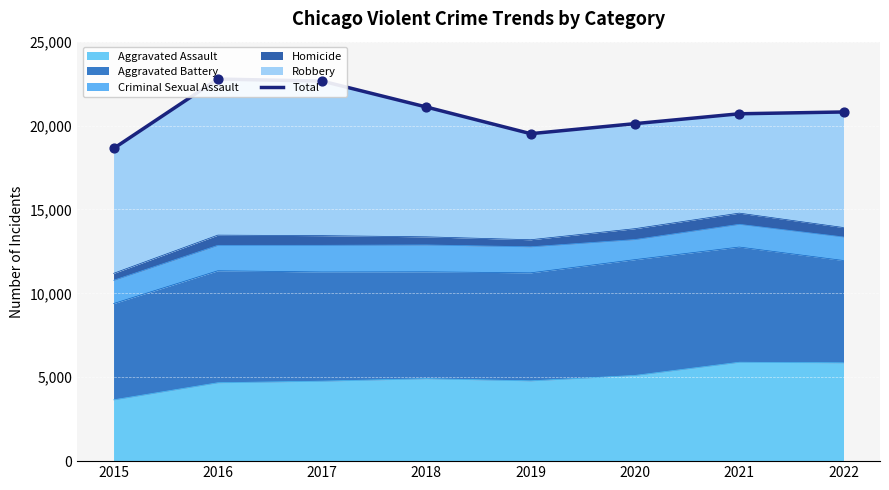

What is the change in value from 2017 to 2019?

-3136